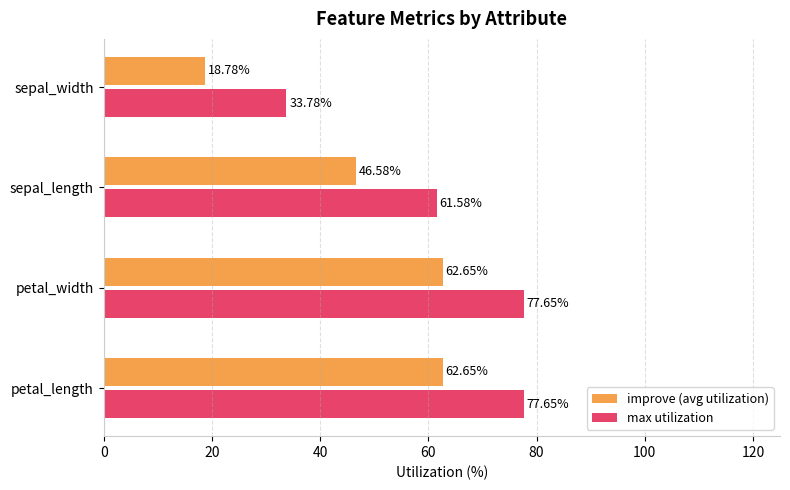

Rank the series by their average value, from lowest to highest.

improve (avg utilization), max utilization